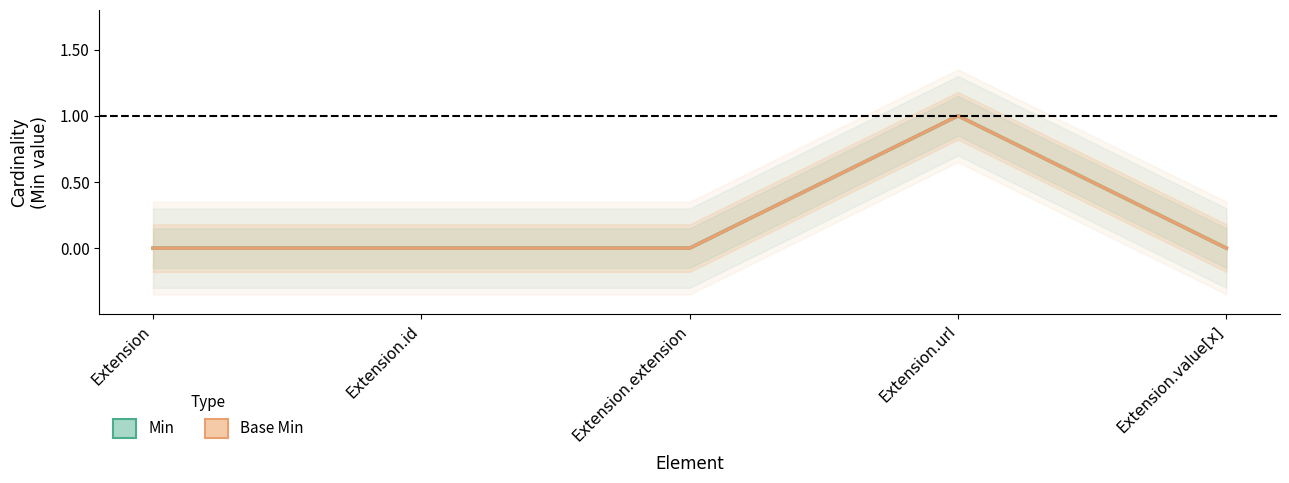

Reading right to left, extract all data points from this chart.

Min: 0	1	0	0	0
Base Min: 0	1	0	0	0